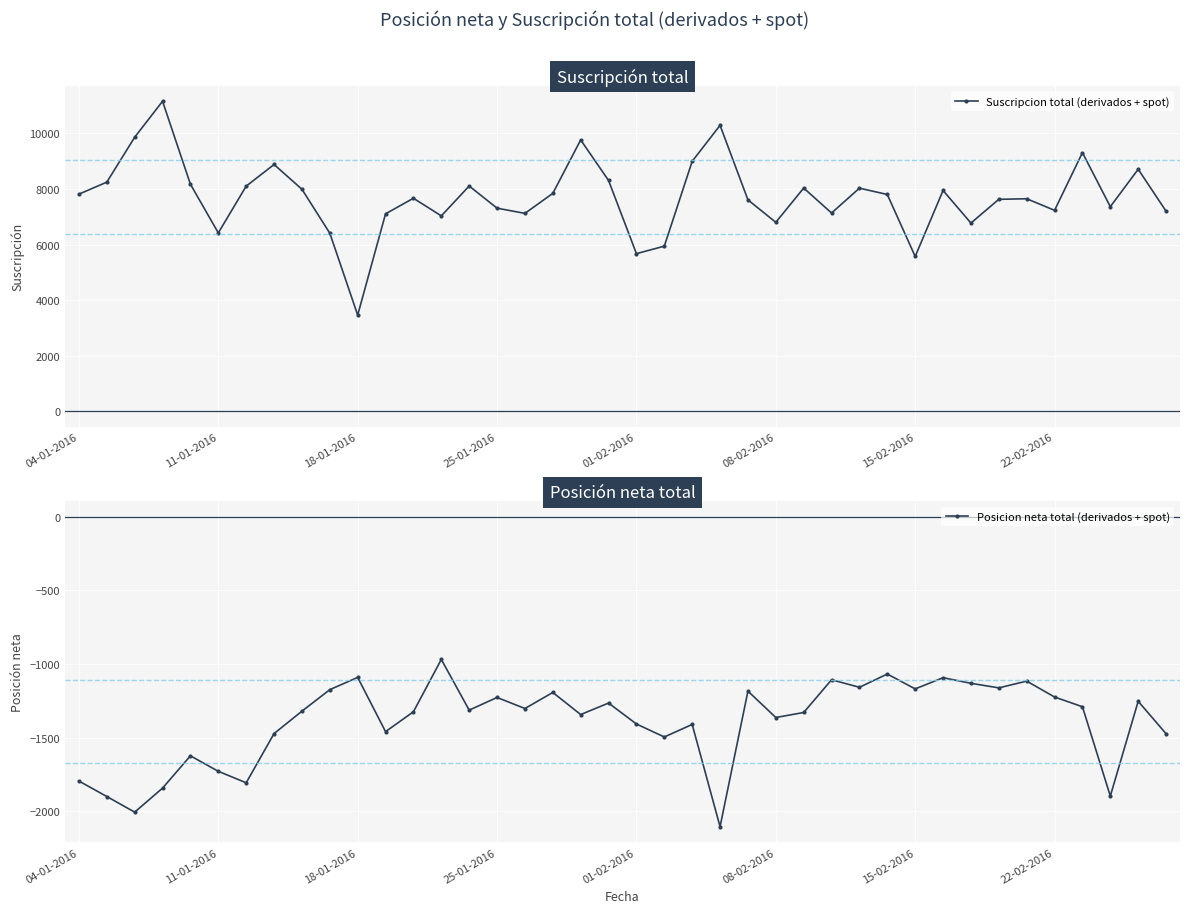

What is the difference between the Suscripcion total (derivados + spot) values at 32 and 11?

332